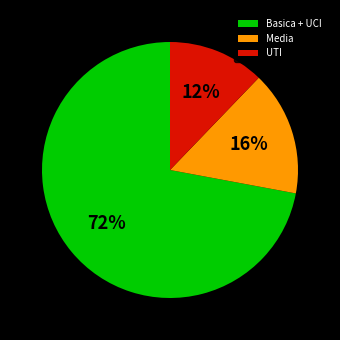

Rank the categories by value from highest to lowest.

Basica + UCI, Media, UTI